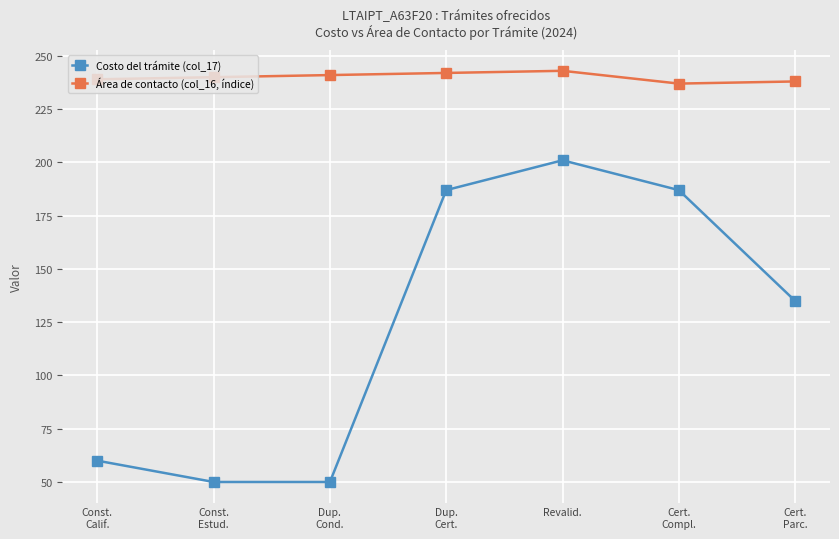

Which series has the largest range (max minus min)?

Costo del trámite (col_17)